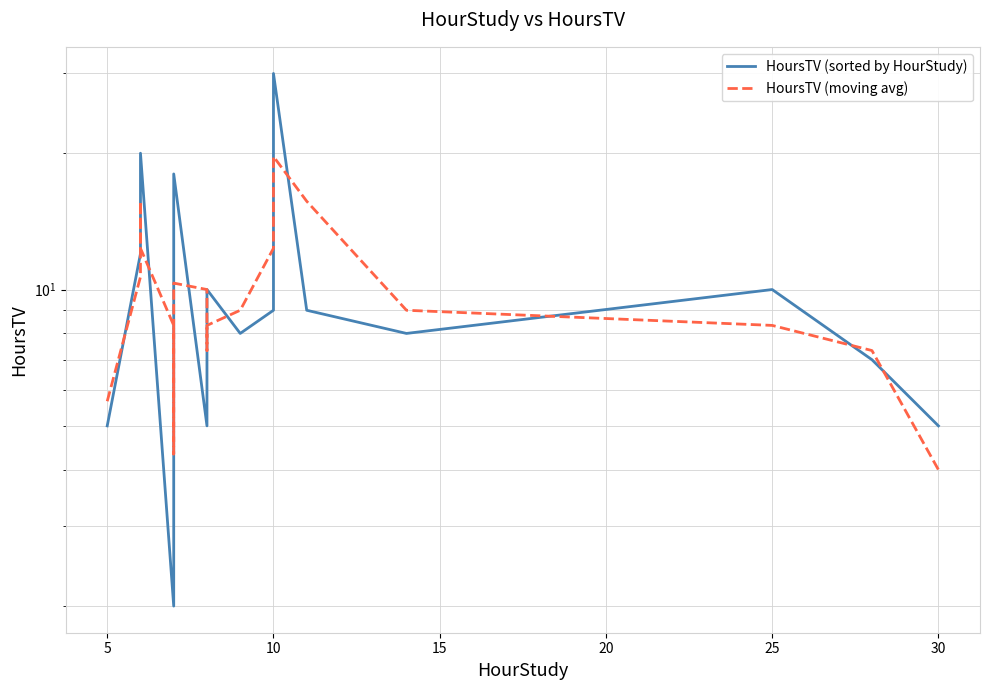

What is the difference between the HoursTV (sorted by HourStudy) values at 10 and 14?

20.0